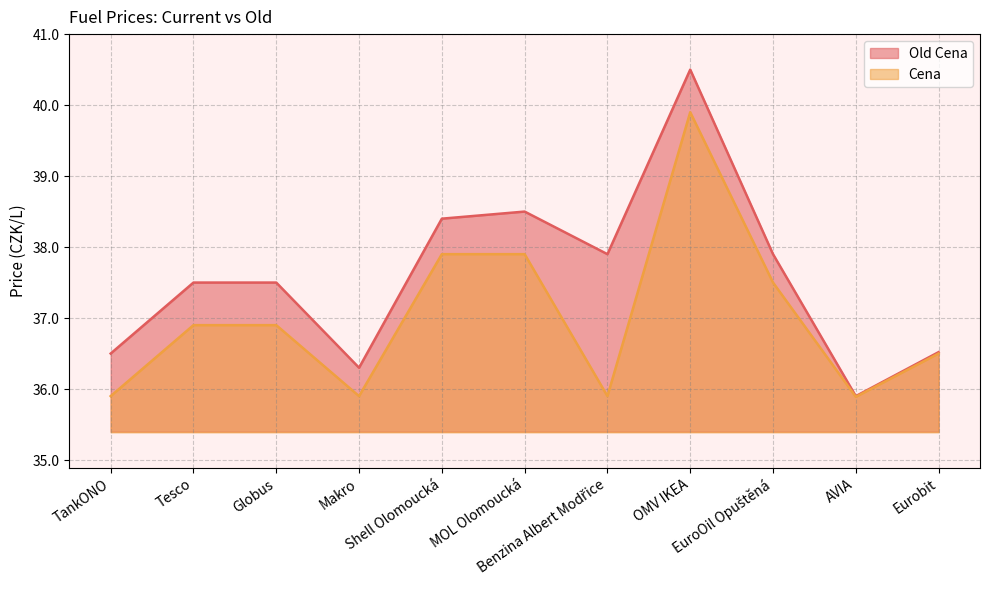

How many lines are shown in the chart?

2